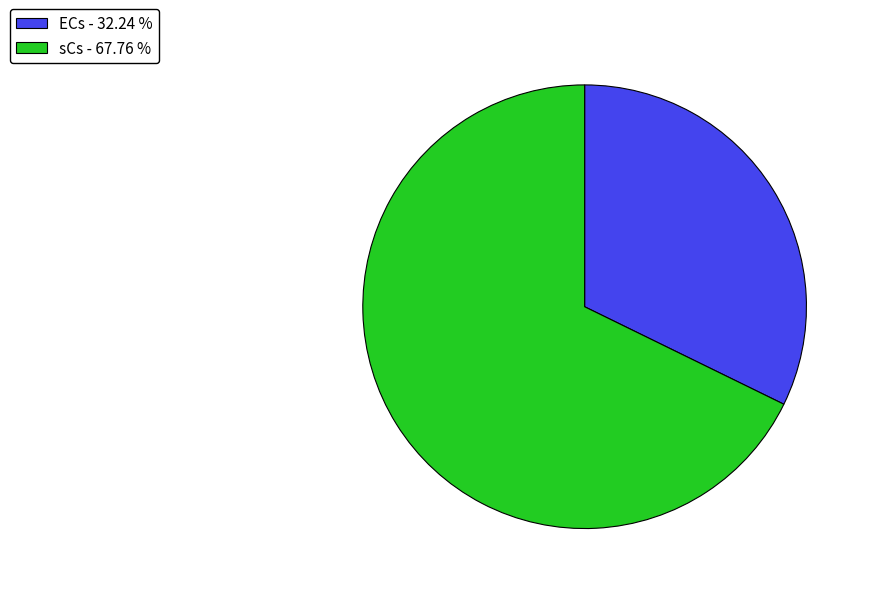

Is sCs - 67.76 % the majority of the pie?

Yes